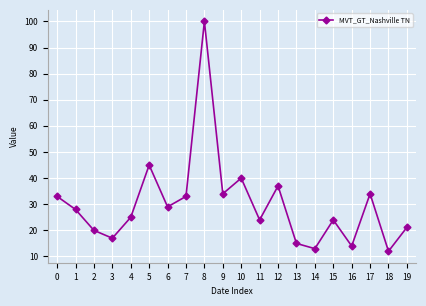

Where is the data nearest to the value 56?

5